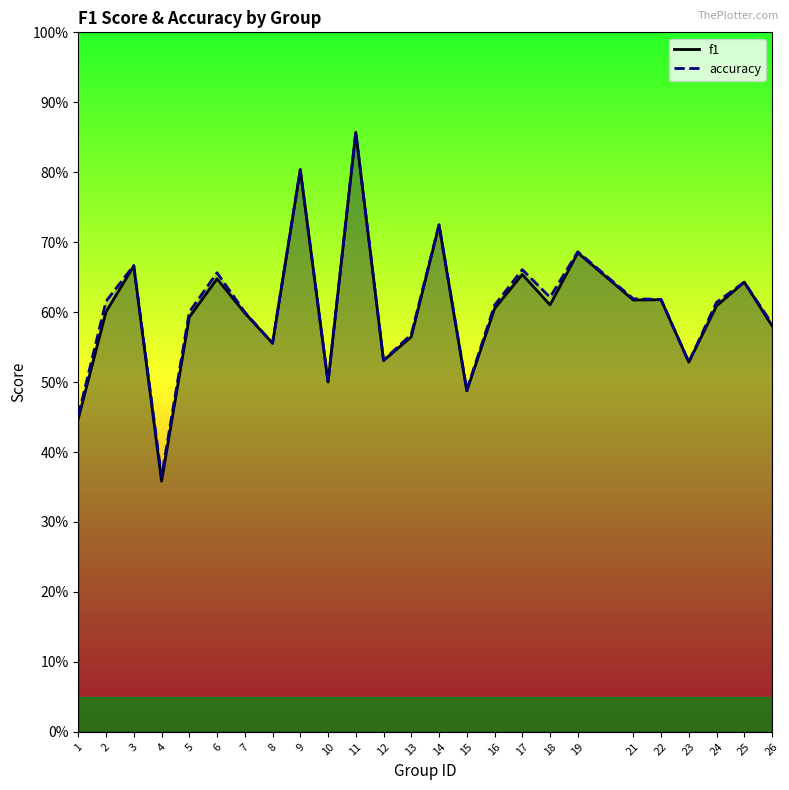

True or false: f1 and accuracy cross at least once.

False